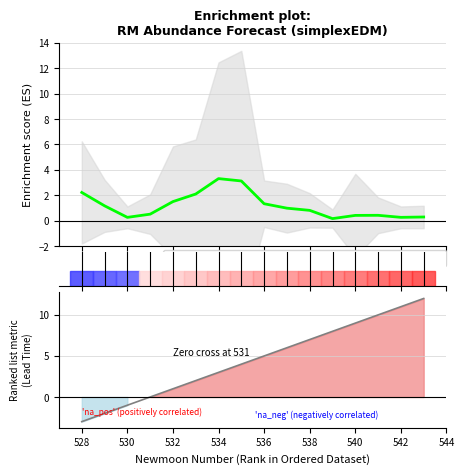

How many times do Enrichment profile and Ranking metric scores cross each other?

1